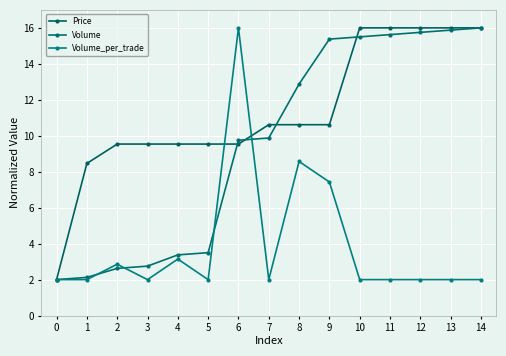

List the series in order of their overall mean, lowest first.

Volume_per_trade, Volume, Price